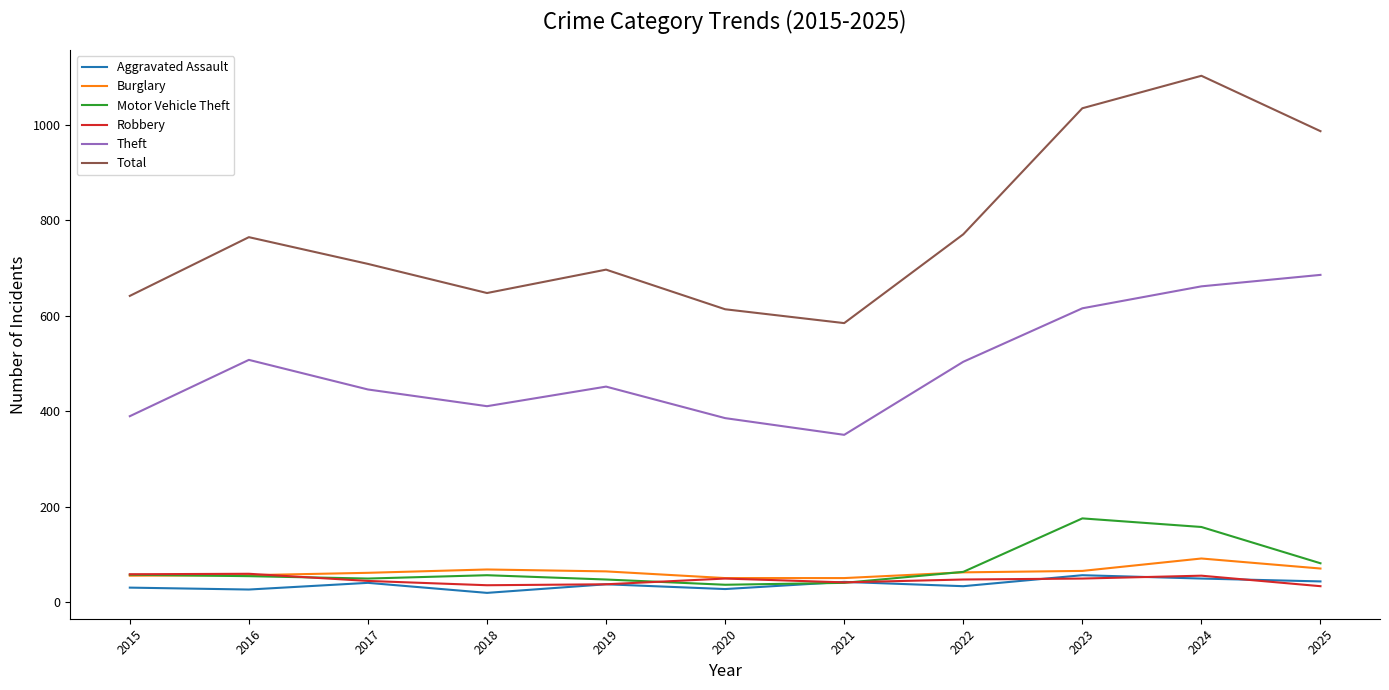

Which label corresponds to the largest value in the chart?

2024